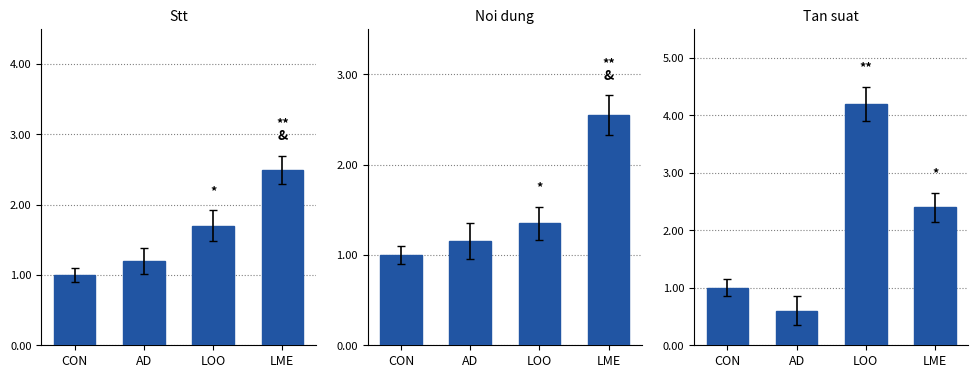

Rank the categories by LOO value from highest to lowest.

LOO, LME, CON, AD